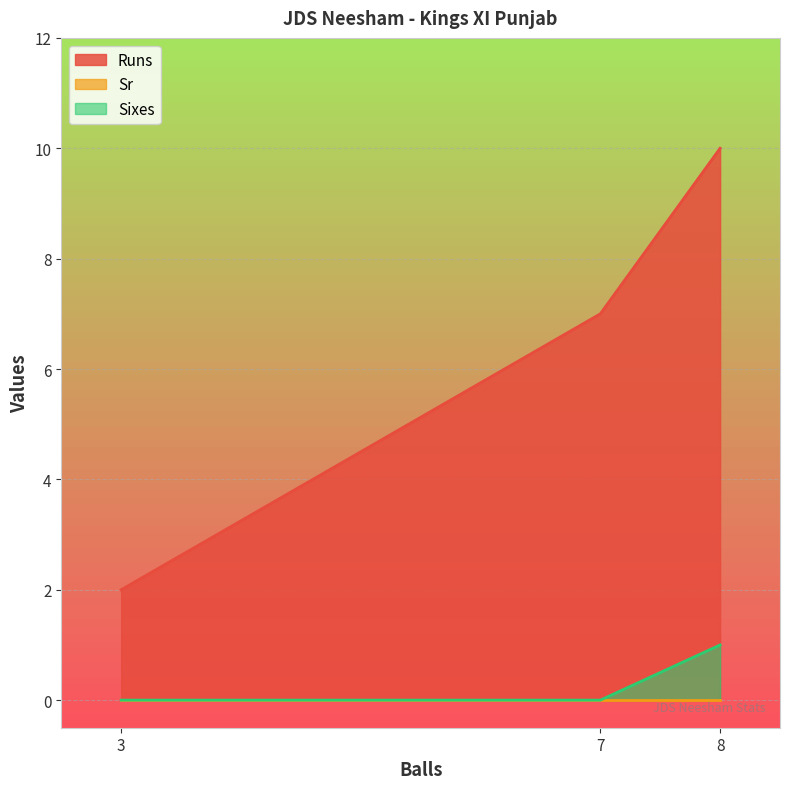

What is the value of the Runs point at the 1st from the left?

2